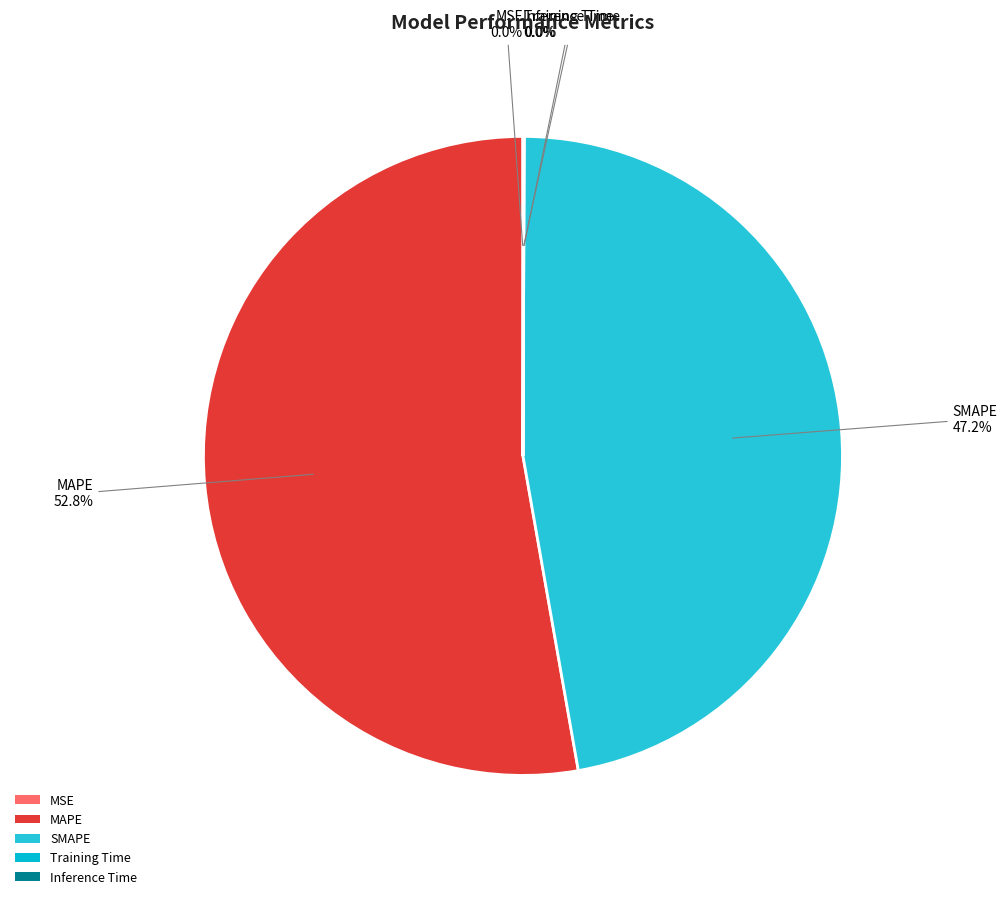

What percentage is NOT represented by MAPE?

47.2%